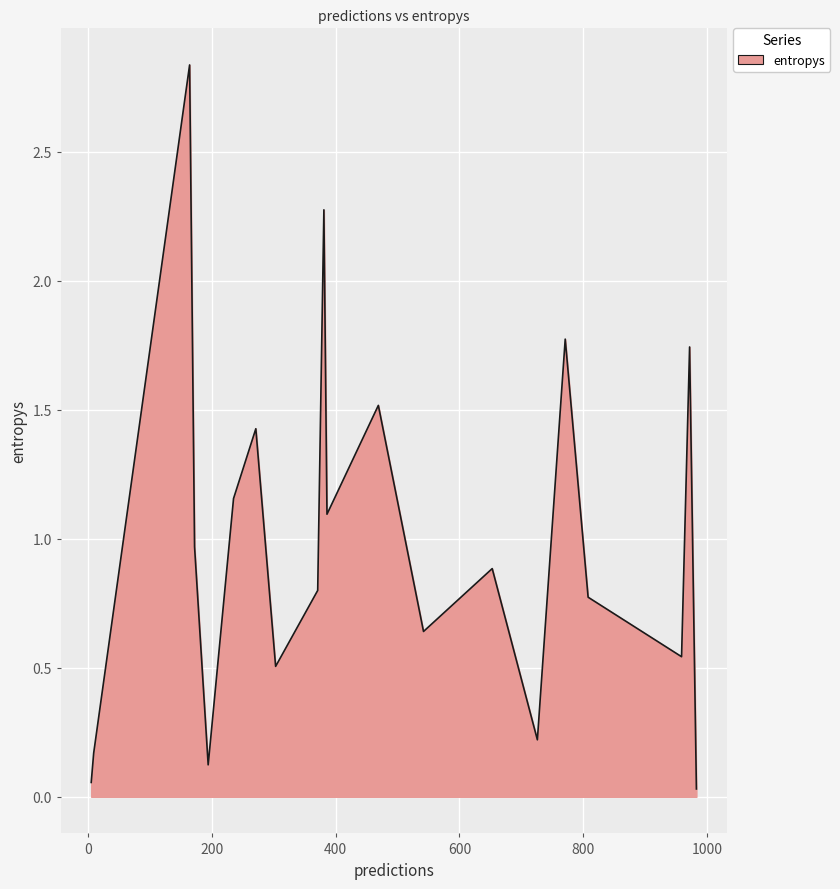

How many lines are shown in the chart?

1